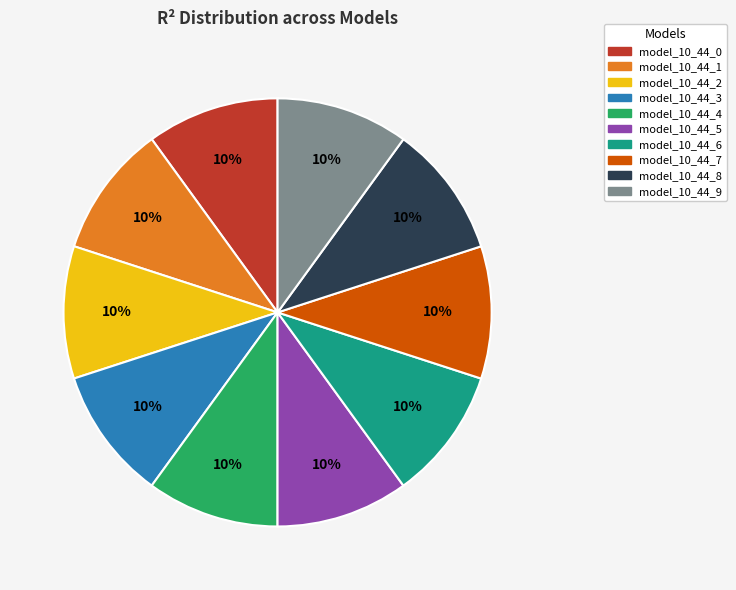

Is model_10_44_7 the majority of the pie?

No